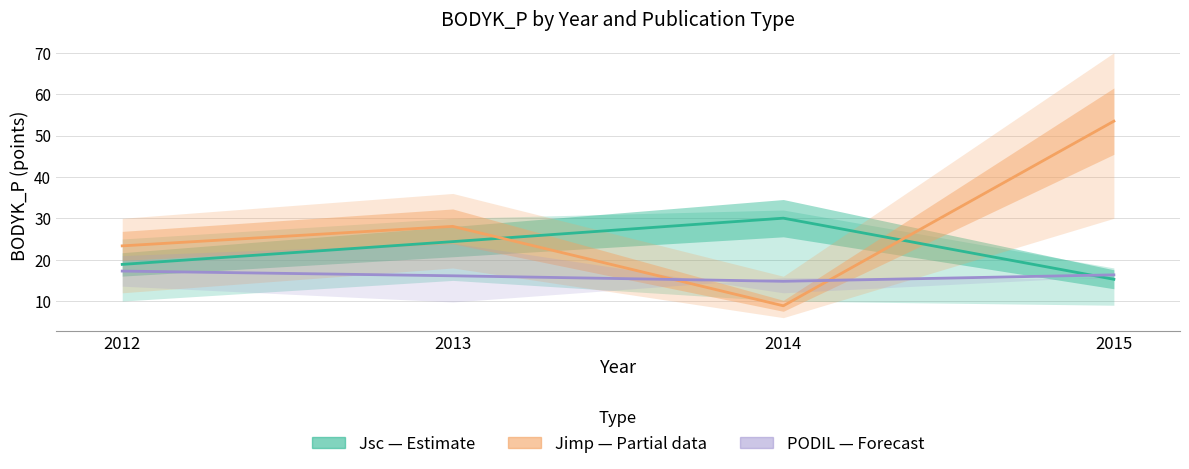

Which series has the largest range (max minus min)?

Jimp (Partial)